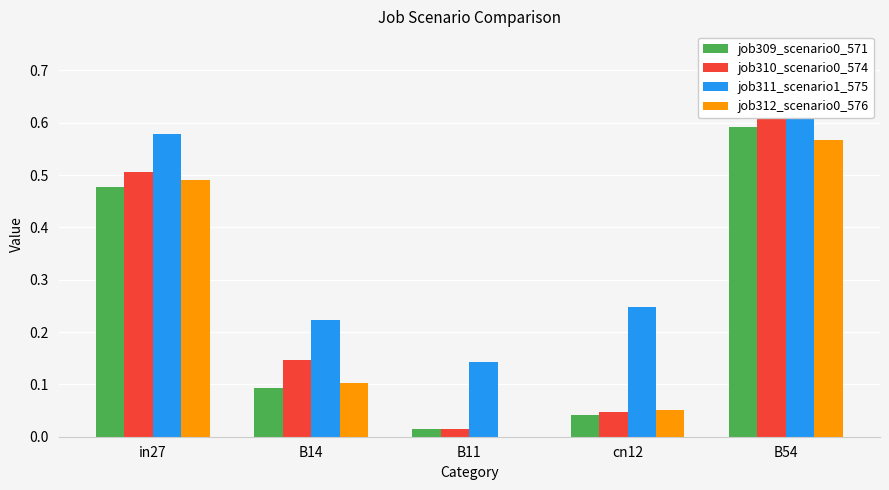

Between in27 and B14, which series saw the biggest shift?

job312_scenario0_576